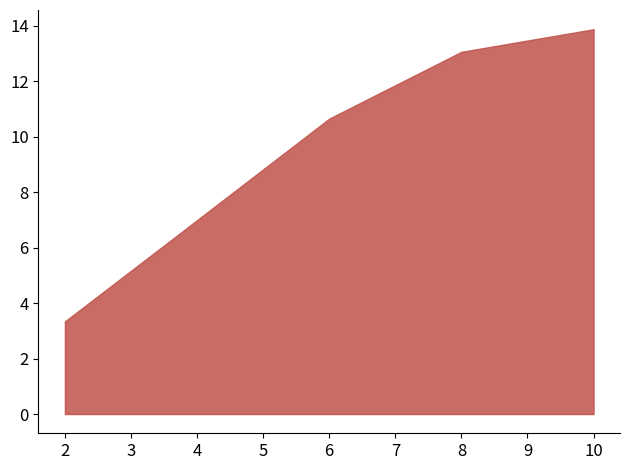

The chart shows a value of 13.9 at 10. True or false?

True